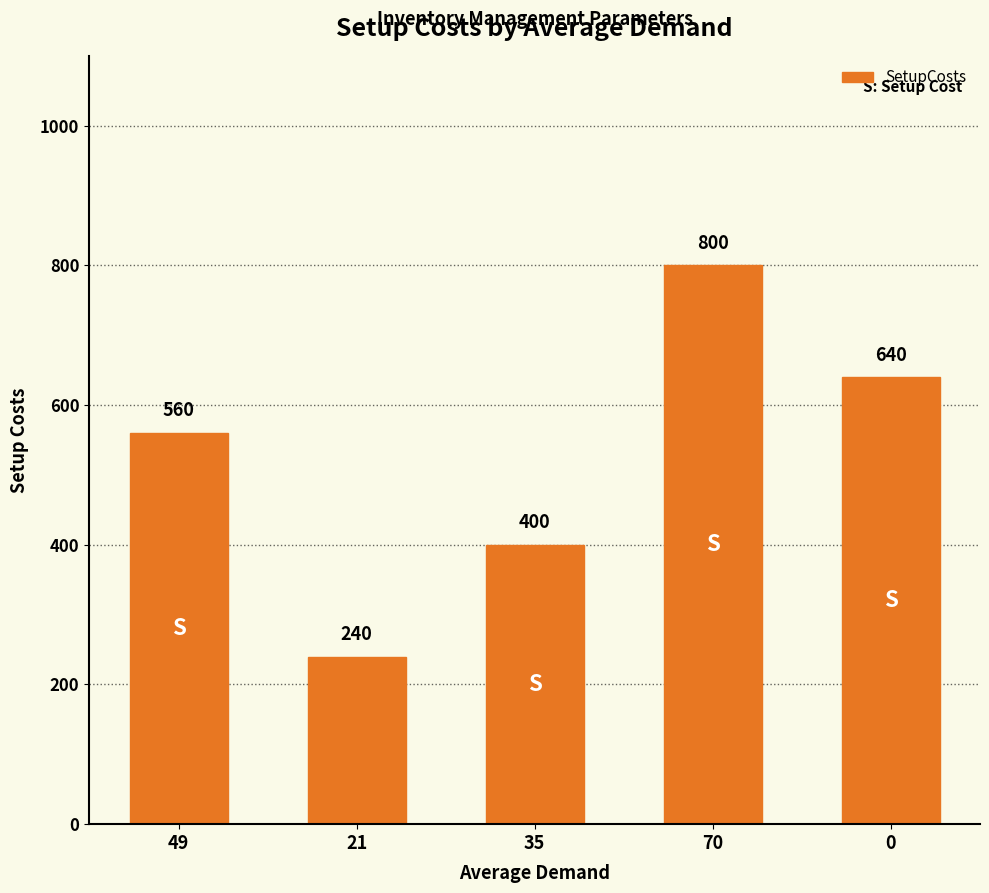

Does the chart contain any negative values?

No